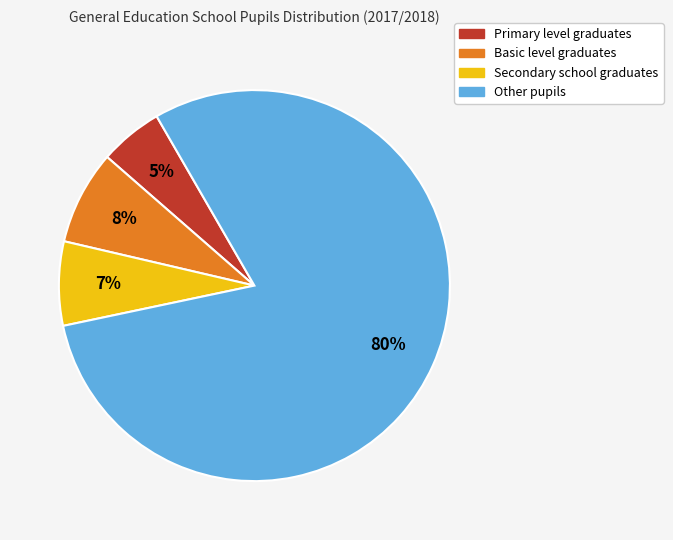

Is there any slice that represents more than half of the pie?

Yes